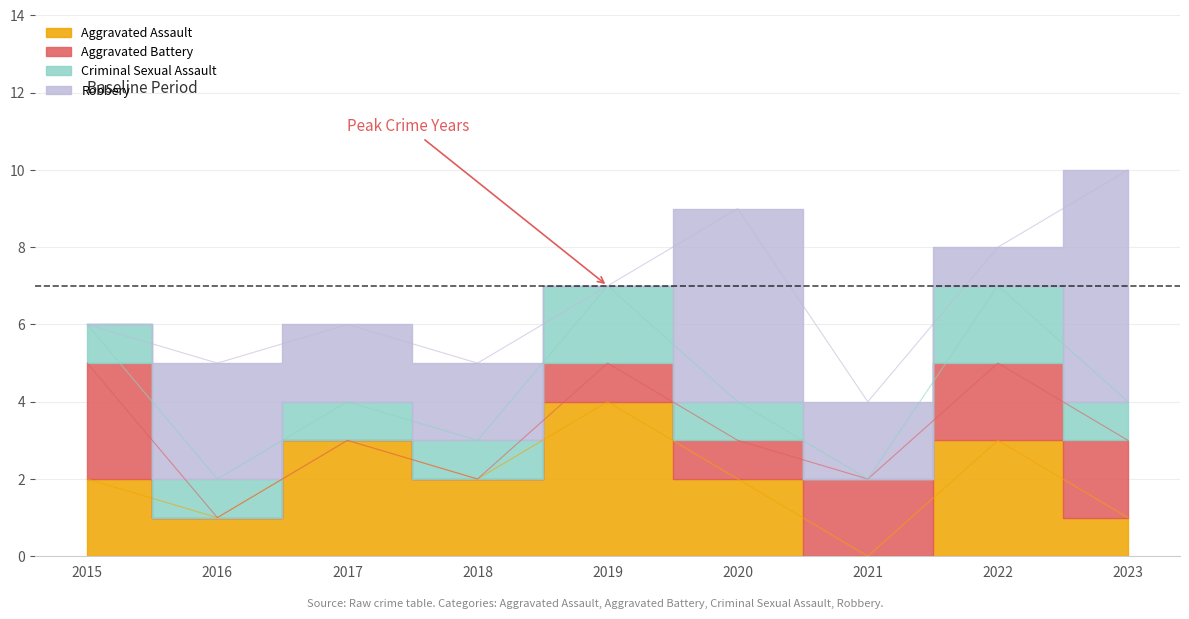

Rank the series by their maximum value, from highest to lowest.

Robbery, Aggravated Assault, Aggravated Battery, Criminal Sexual Assault